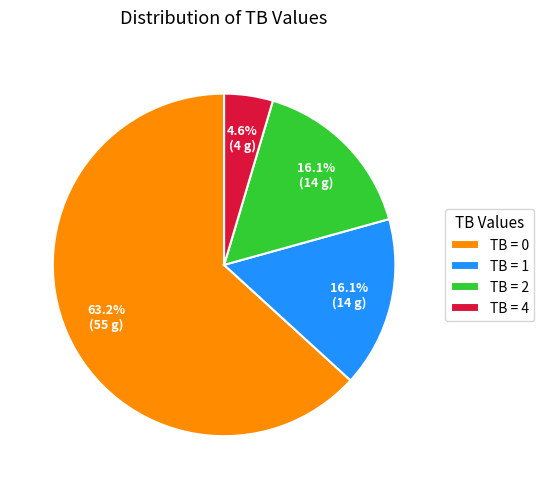

How many segments does this pie chart have?

4